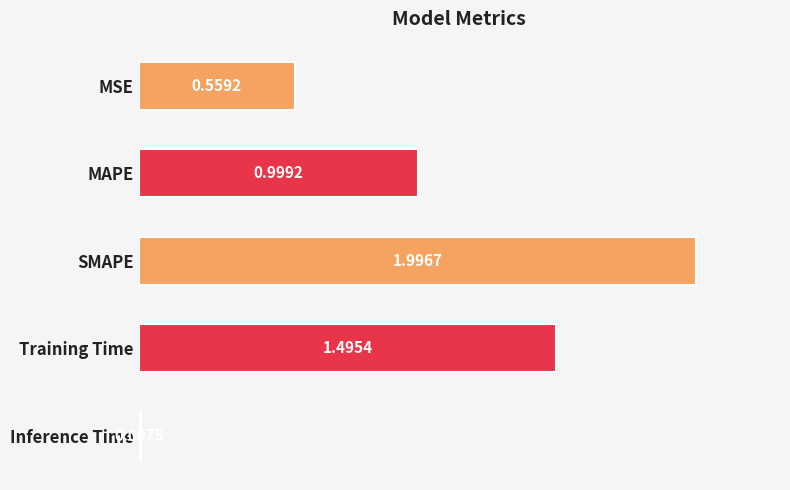

Which category has the highest value across all series?

SMAPE